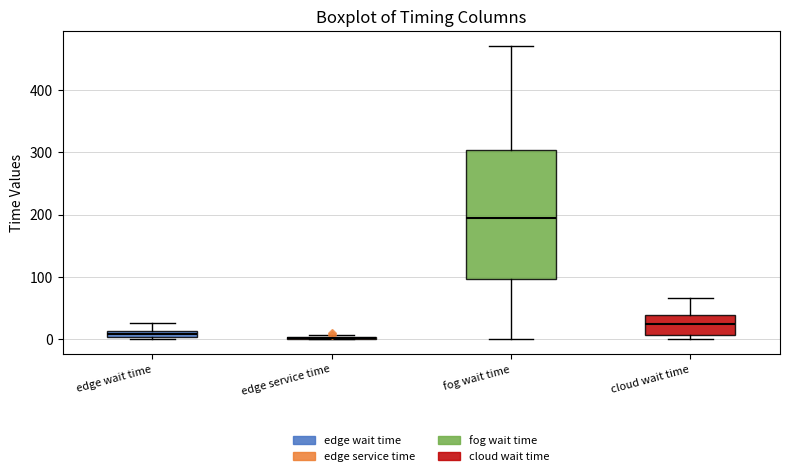

Comparing the boxes themselves (not the whiskers), which one is the tallest?

fog wait time